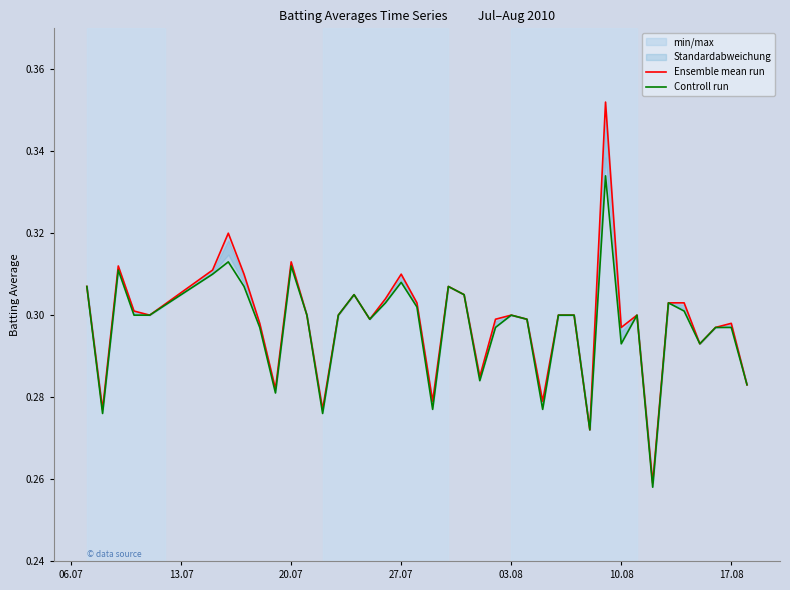

What is the value of the Ensemble mean run point at the 18th from the left?

0.3